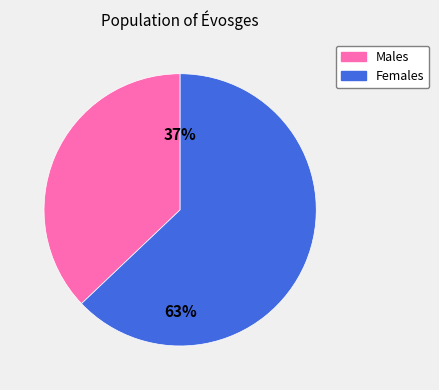

To the nearest percent, what is the average slice percentage?

50%